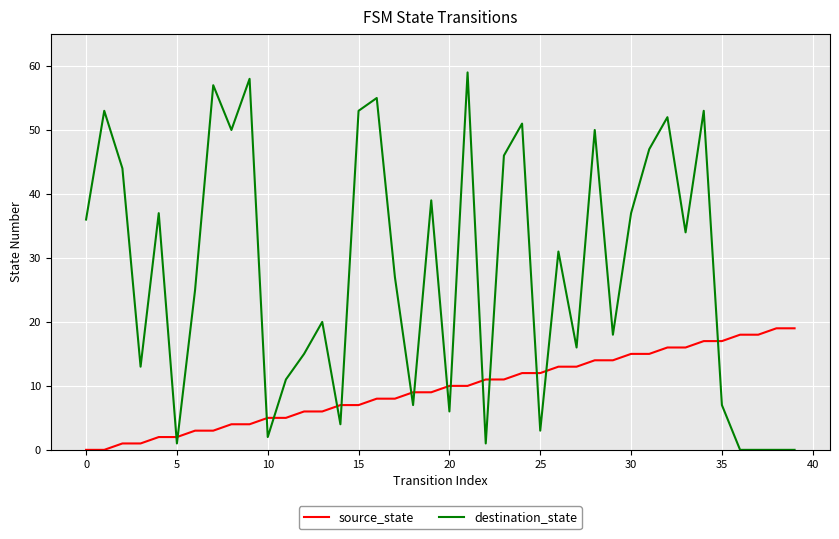

List the series in order of their overall mean, lowest first.

source_state, destination_state